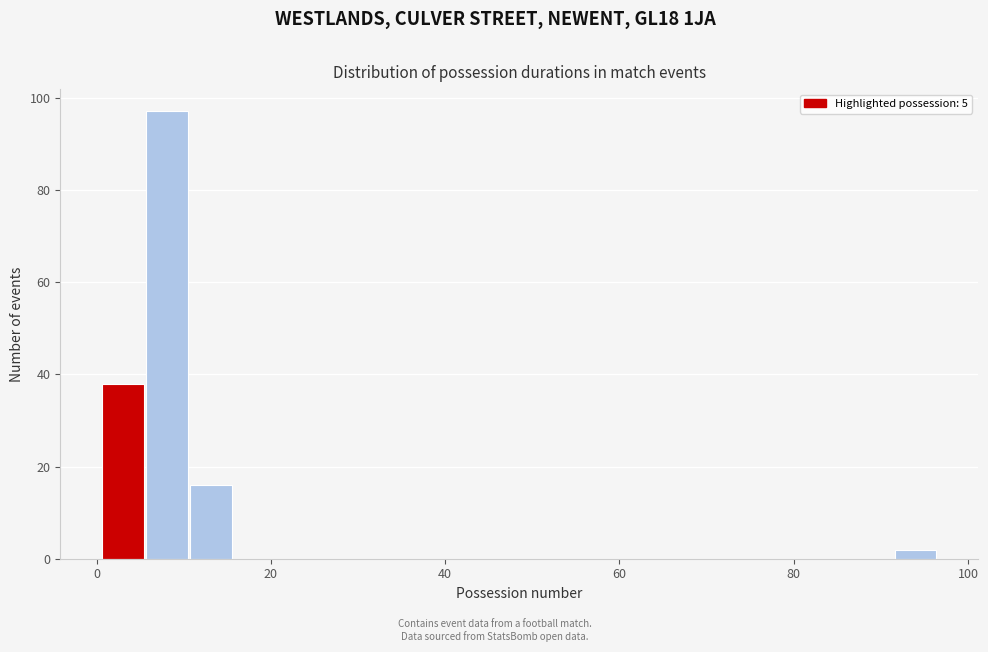

Read against the x-axis, roughly where is the centre of the tallest bar?

8